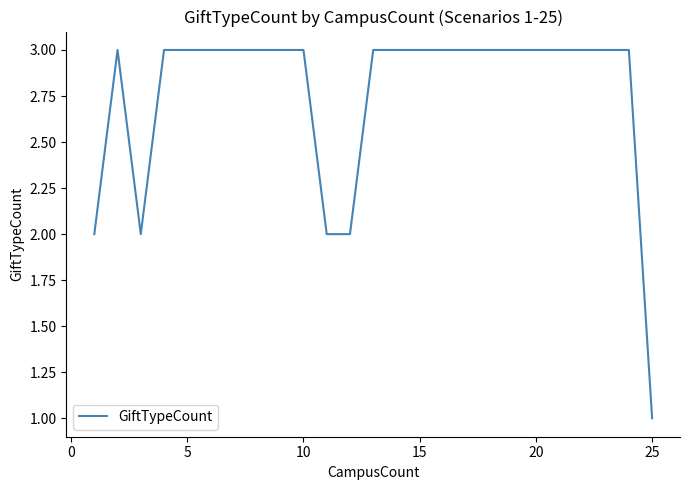

Reading left to right, transcribe all the data shown in this chart.

2	3	2	3	3	3	3	3	3	3	2	2	3	3	3	3	3	3	3	3	3	3	3	3	1